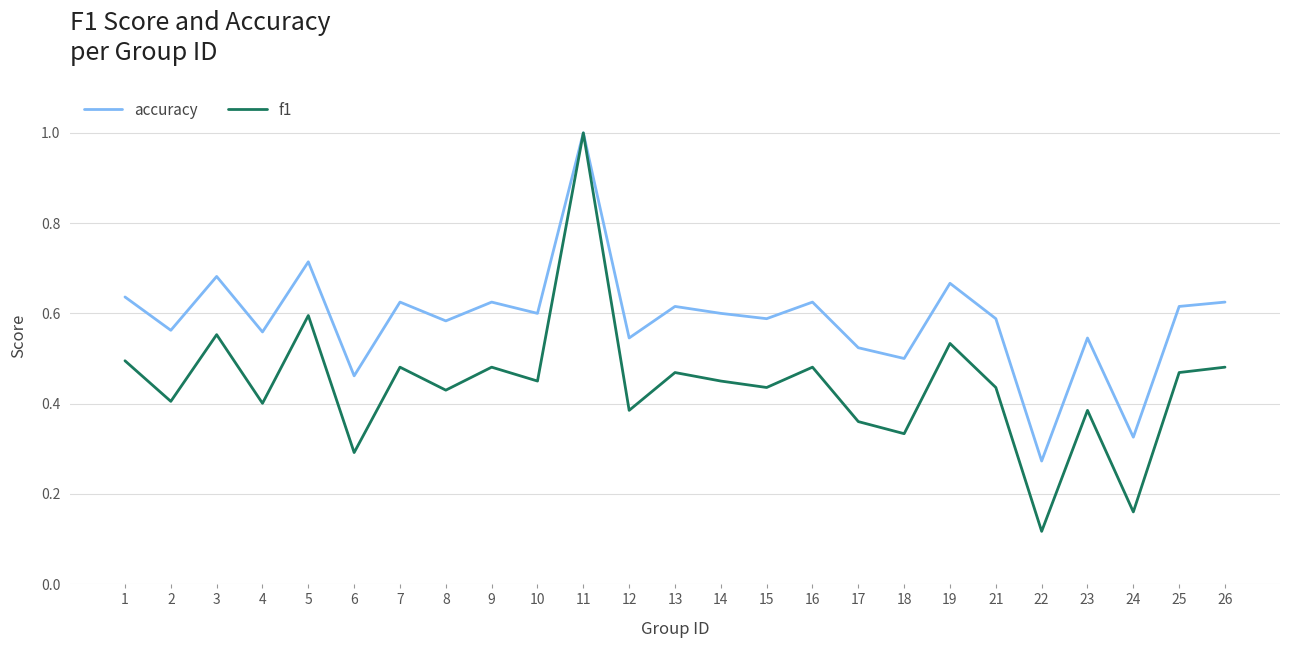

At which category is the sum across all series the highest?

11